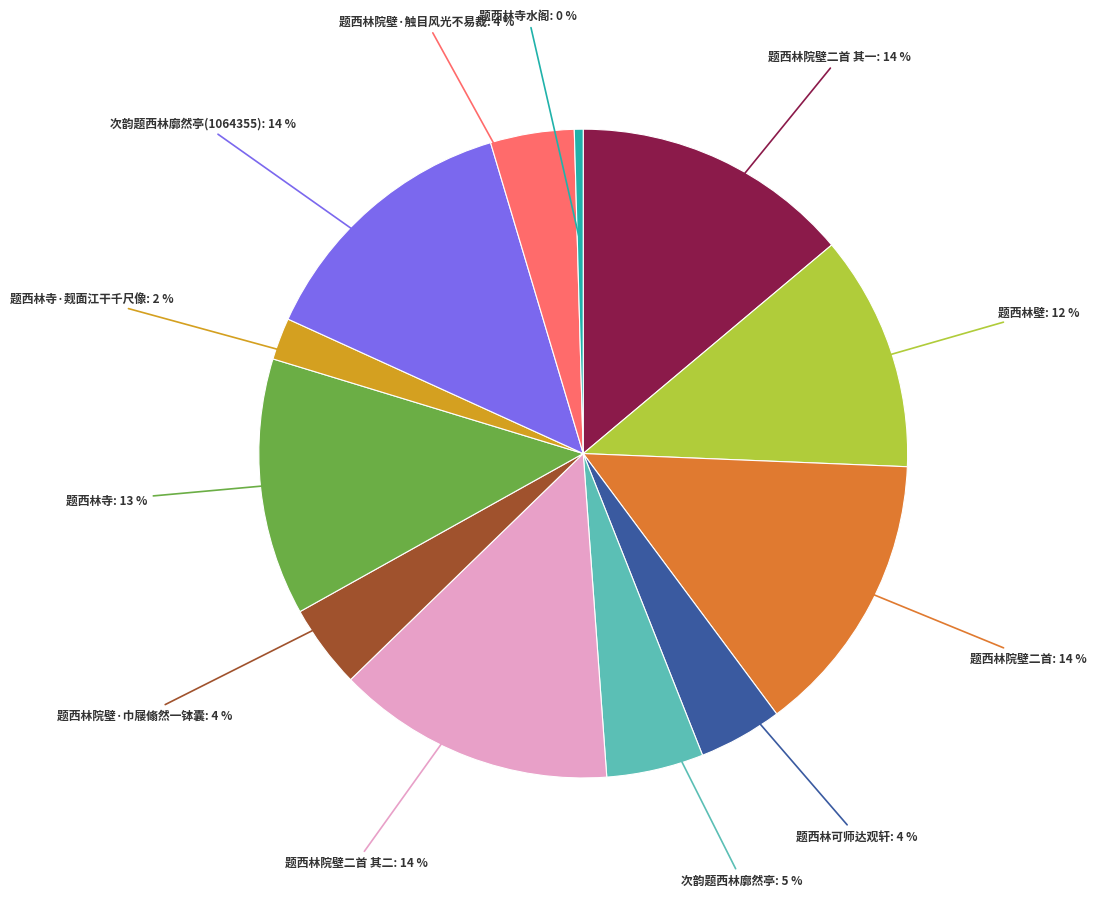

To the nearest percent, what is the average slice percentage?

8%